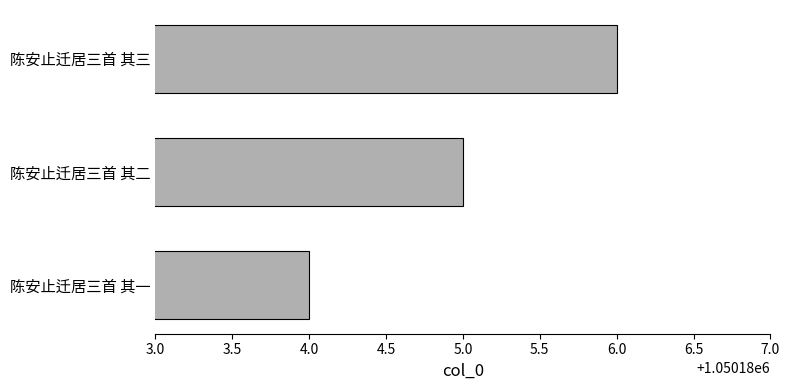

Which label corresponds to the largest value in the chart?

陈安止迁居三首 其三